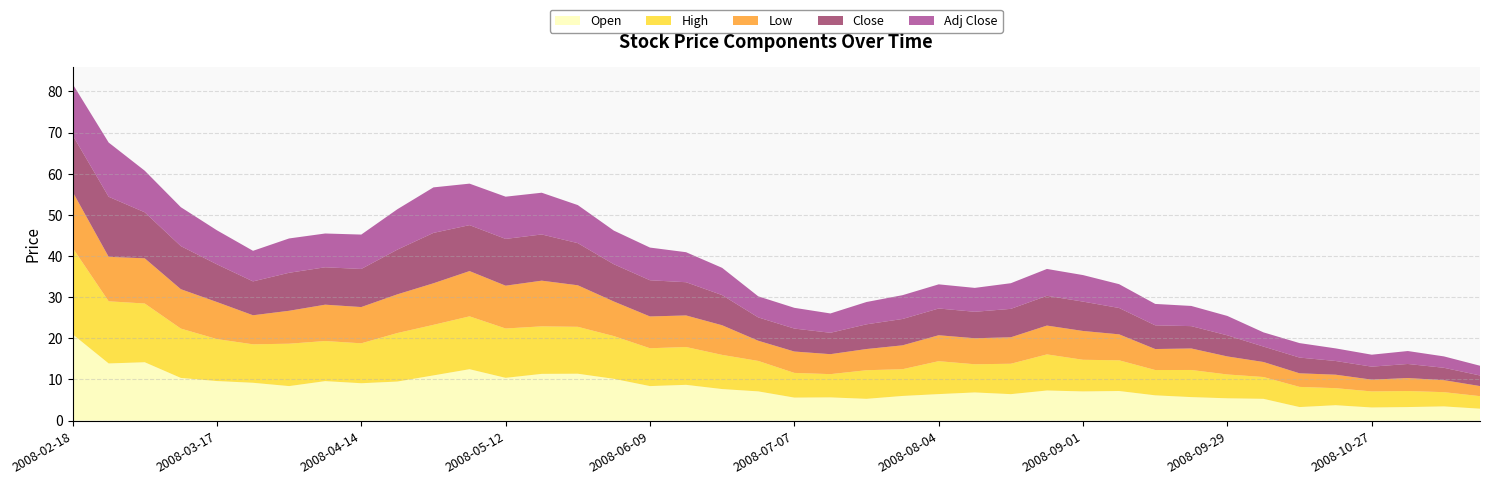

Reading left to right, transcribe all the data shown in this chart.

Open: 2008-02-18=21.0	2008-02-25=13.9	2008-03-03=14.2	2008-03-10=10.4	2008-03-17=9.6	2008-03-24=9.2	2008-03-31=8.4	2008-04-07=9.6	2008-04-14=9.1	2008-04-21=9.5	2008-04-28=11.0	2008-05-05=12.5	2008-05-12=10.4	2008-05-19=11.4	2008-05-26=11.4	2008-06-02=10.2	2008-06-09=8.4	2008-06-16=8.7	2008-06-23=7.7	2008-06-30=7.1	2008-07-07=5.6	2008-07-14=5.7	2008-07-21=5.3	2008-07-28=6.0	2008-08-04=6.5	2008-08-11=6.8	2008-08-18=6.4	2008-08-25=7.3	2008-09-01=7.1	2008-09-08=7.2	2008-09-15=6.2	2008-09-22=5.7	2008-09-29=5.4	2008-10-06=5.3	2008-10-13=3.3	2008-10-20=3.8	2008-10-27=3.2	2008-11-03=3.3	2008-11-10=3.5	2008-11-17=2.9
High: 2008-02-18=21.0	2008-02-25=15.1	2008-03-03=14.3	2008-03-10=12.0	2008-03-17=10.2	2008-03-24=9.3	2008-03-31=10.3	2008-04-07=9.8	2008-04-14=9.7	2008-04-21=11.8	2008-04-28=12.3	2008-05-05=12.8	2008-05-12=12.0	2008-05-19=11.5	2008-05-26=11.4	2008-06-02=10.4	2008-06-09=9.2	2008-06-16=9.2	2008-06-23=8.3	2008-06-30=7.4	2008-07-07=6.0	2008-07-14=5.7	2008-07-21=7.0	2008-07-28=6.5	2008-08-04=8.0	2008-08-11=6.8	2008-08-18=7.4	2008-08-25=8.8	2008-09-01=7.7	2008-09-08=7.5	2008-09-15=6.2	2008-09-22=6.6	2008-09-29=5.8	2008-10-06=5.3	2008-10-13=4.9	2008-10-20=4.1	2008-10-27=3.9	2008-11-03=3.9	2008-11-10=3.5	2008-11-17=3.0
Low: 2008-02-18=13.6	2008-02-25=10.8	2008-03-03=11.0	2008-03-10=9.6	2008-03-17=9.0	2008-03-24=7.1	2008-03-31=8.0	2008-04-07=8.8	2008-04-14=8.8	2008-04-21=9.4	2008-04-28=10.1	2008-05-05=11.0	2008-05-12=10.4	2008-05-19=11.1	2008-05-26=10.1	2008-06-02=8.4	2008-06-09=7.7	2008-06-16=7.7	2008-06-23=7.2	2008-06-30=4.9	2008-07-07=5.2	2008-07-14=4.8	2008-07-21=5.2	2008-07-28=5.8	2008-08-04=6.3	2008-08-11=6.3	2008-08-18=6.4	2008-08-25=7.0	2008-09-01=7.0	2008-09-08=6.3	2008-09-15=5.1	2008-09-22=5.2	2008-09-29=4.4	2008-10-06=3.6	2008-10-13=3.3	2008-10-20=3.3	2008-10-27=2.9	2008-11-03=3.1	2008-11-10=2.9	2008-11-17=2.5
Close: 2008-02-18=13.8	2008-02-25=14.6	2008-03-03=11.2	2008-03-10=10.5	2008-03-17=9.2	2008-03-24=8.2	2008-03-31=9.2	2008-04-07=9.1	2008-04-14=9.3	2008-04-21=10.9	2008-04-28=12.2	2008-05-05=11.2	2008-05-12=11.4	2008-05-19=11.2	2008-05-26=10.2	2008-06-02=9.1	2008-06-09=8.8	2008-06-16=8.1	2008-06-23=7.3	2008-06-30=5.7	2008-07-07=5.6	2008-07-14=5.2	2008-07-21=6.0	2008-07-28=6.4	2008-08-04=6.5	2008-08-11=6.4	2008-08-18=6.9	2008-08-25=7.2	2008-09-01=7.1	2008-09-08=6.4	2008-09-15=5.8	2008-09-22=5.4	2008-09-29=5.1	2008-10-06=3.8	2008-10-13=3.8	2008-10-20=3.3	2008-10-27=3.2	2008-11-03=3.4	2008-11-10=3.0	2008-11-17=2.6
Adj Close: 2008-02-18=12.4	2008-02-25=13.2	2008-03-03=10.1	2008-03-10=9.5	2008-03-17=8.3	2008-03-24=7.4	2008-03-31=8.3	2008-04-07=8.2	2008-04-14=8.4	2008-04-21=9.8	2008-04-28=11.1	2008-05-05=10.1	2008-05-12=10.3	2008-05-19=10.1	2008-05-26=9.2	2008-06-02=8.2	2008-06-09=7.9	2008-06-16=7.3	2008-06-23=6.6	2008-06-30=5.1	2008-07-07=5.0	2008-07-14=4.7	2008-07-21=5.4	2008-07-28=5.8	2008-08-04=5.9	2008-08-11=5.8	2008-08-18=6.2	2008-08-25=6.5	2008-09-01=6.4	2008-09-08=5.8	2008-09-15=5.2	2008-09-22=4.9	2008-09-29=4.7	2008-10-06=3.4	2008-10-13=3.5	2008-10-20=3.1	2008-10-27=2.9	2008-11-03=3.1	2008-11-10=2.8	2008-11-17=2.4